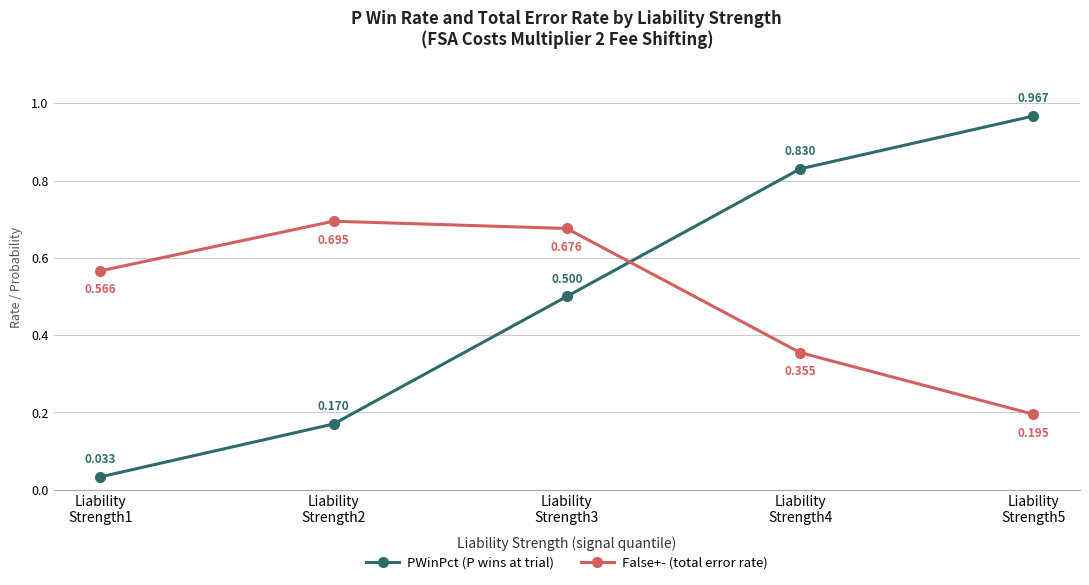

Rank the series at Liability
Strength2 from lowest to highest value.

PWinPct (P wins at trial), False+- (total error rate)